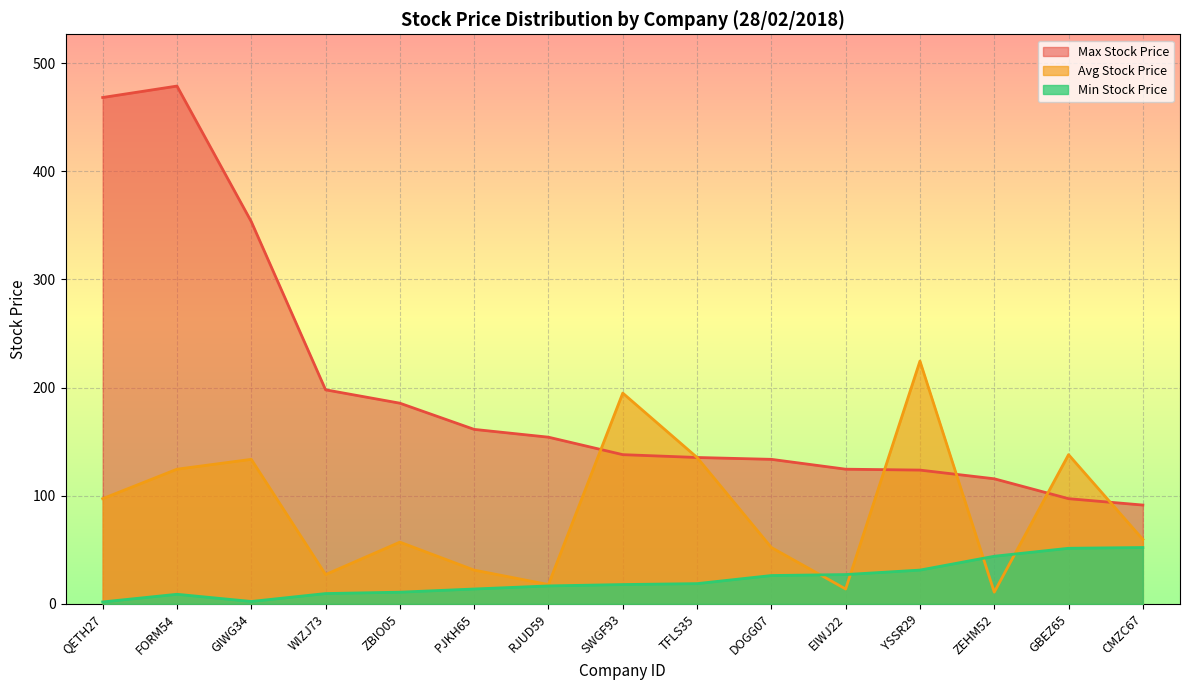

How many data points does each series have?

15